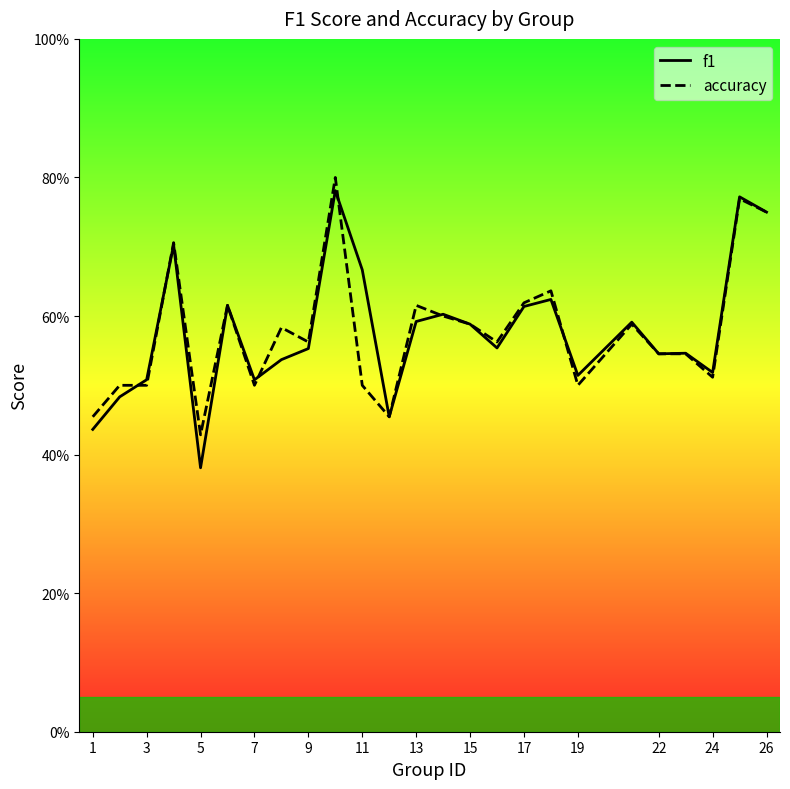

How many series are shown in this chart?

2